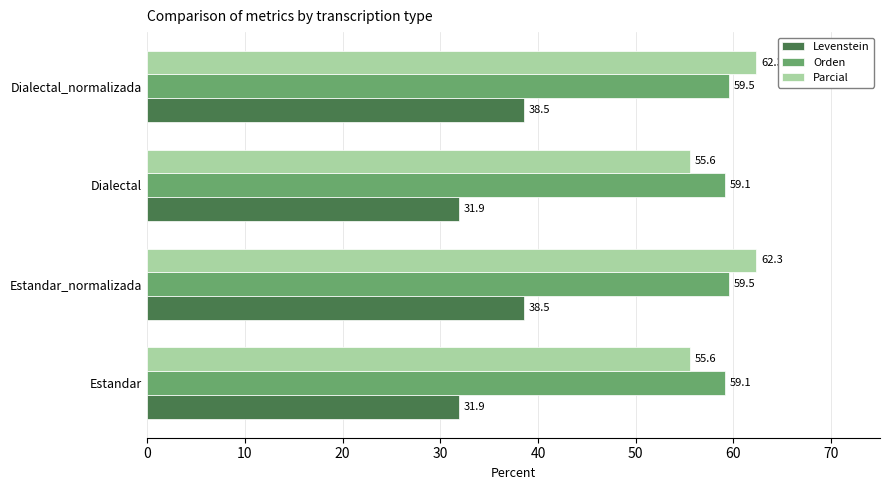

What is the total value across all series at Estandar?

146.6